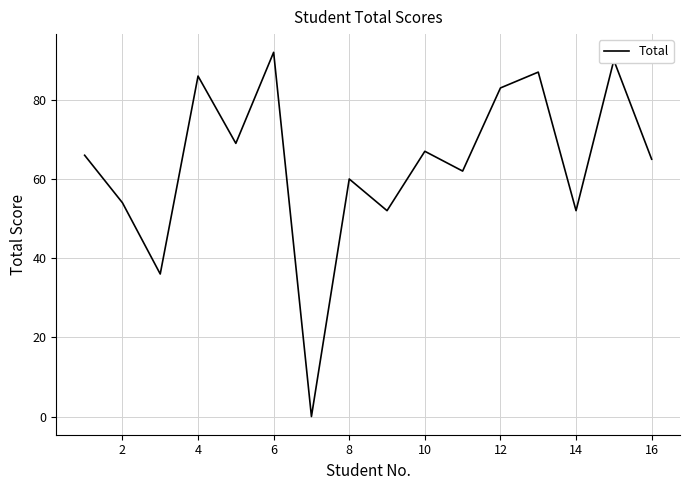

How many distinct data groups are displayed?

1